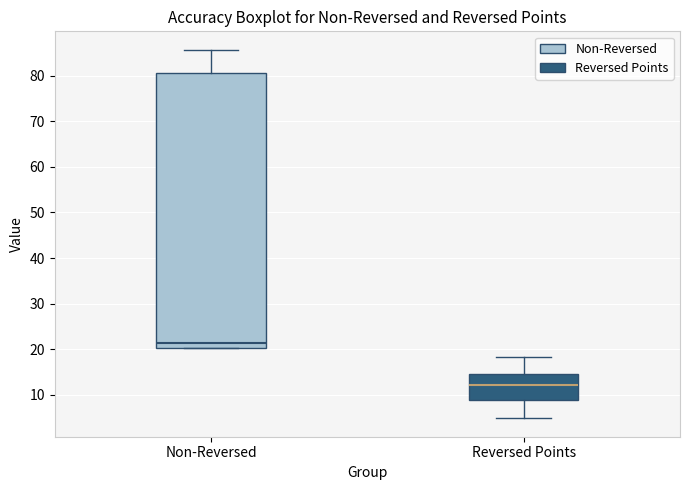

Which box's median line is the highest?

Non-Reversed